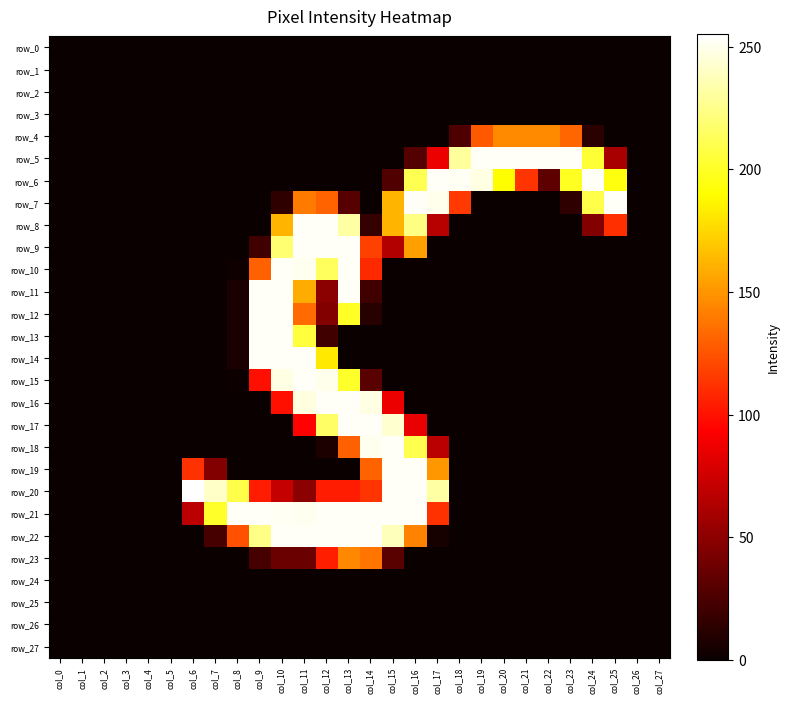

Which series changed the most between col_18 and col_26?

row_6